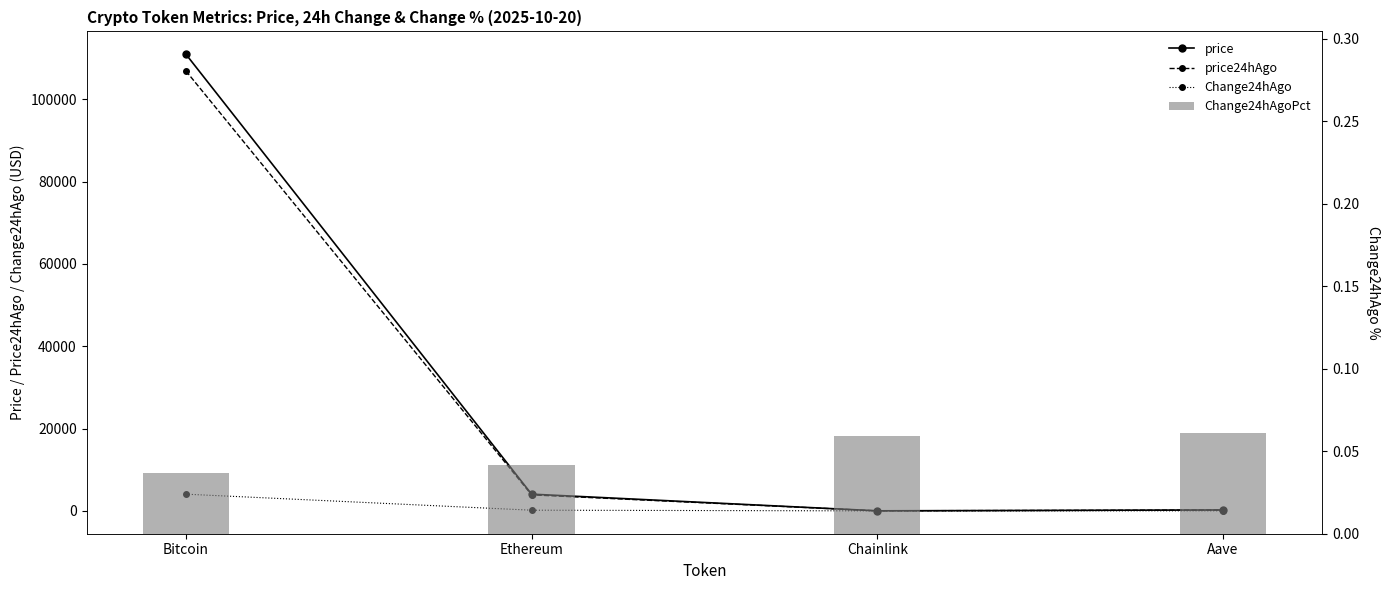

What is the maximum value shown in the chart?

110944.0